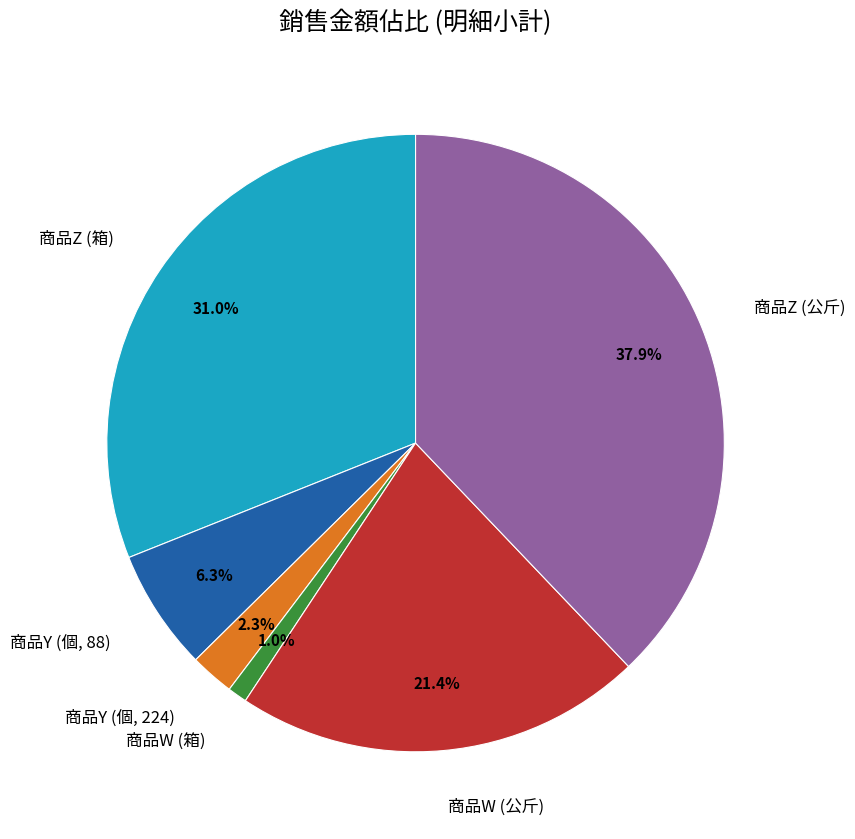

Rank the categories by value from lowest to highest.

商品W (箱), 商品Y (個, 224), 商品Y (個, 88), 商品W (公斤), 商品Z (箱), 商品Z (公斤)